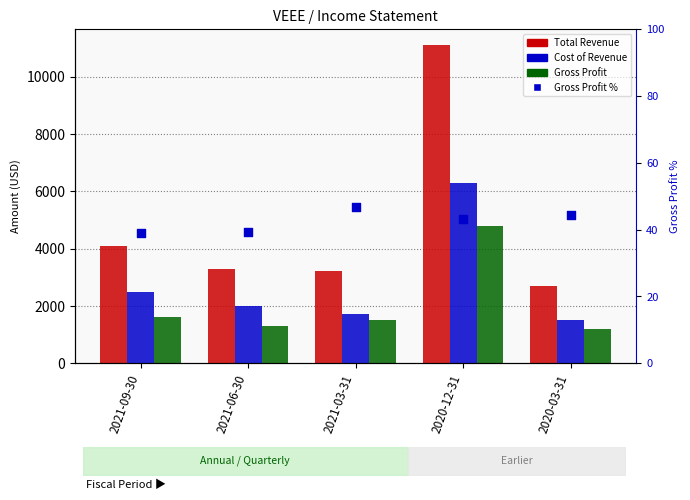

Which series reaches the maximum Y coordinate?

Total Revenue